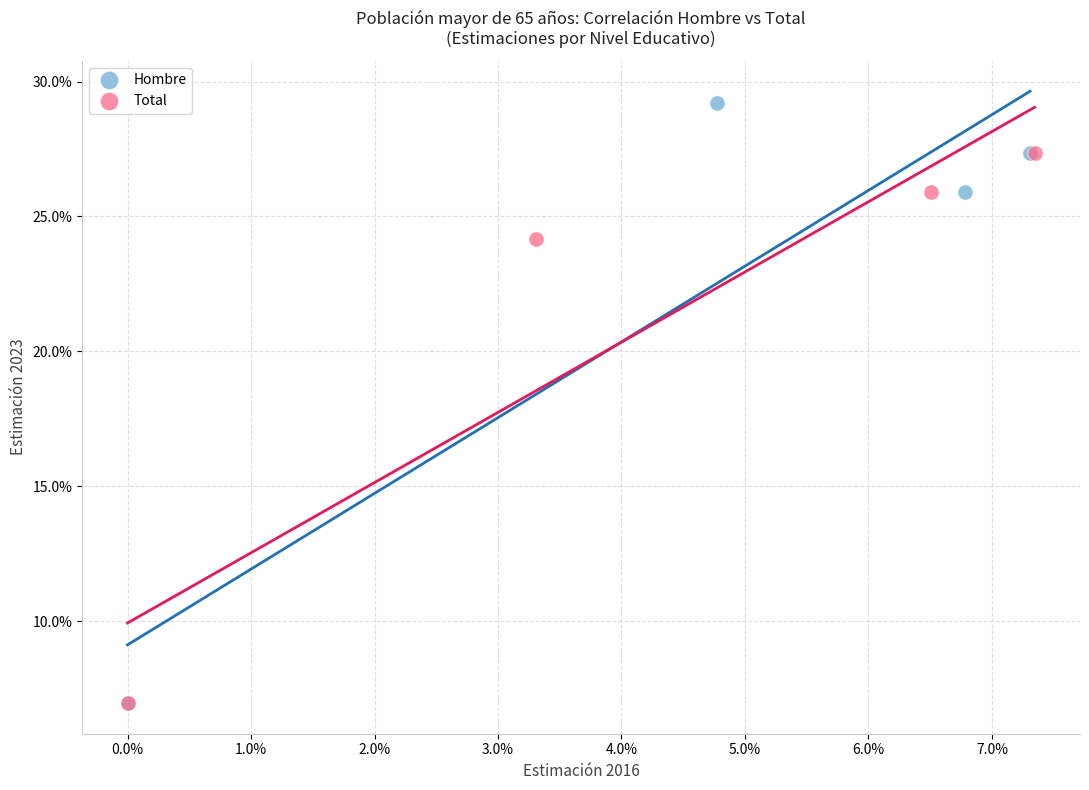

Which series contains the highest Y value?

Hombre